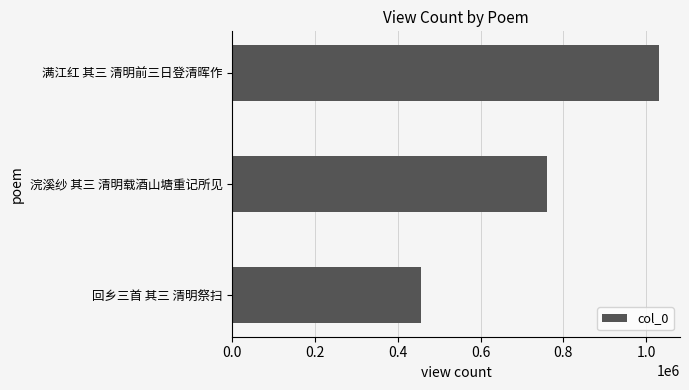

Rank the categories by value from lowest to highest.

回乡三首 其三 清明祭扫, 浣溪纱 其三 清明载酒山塘重记所见, 满江红 其三 清明前三日登清晖作